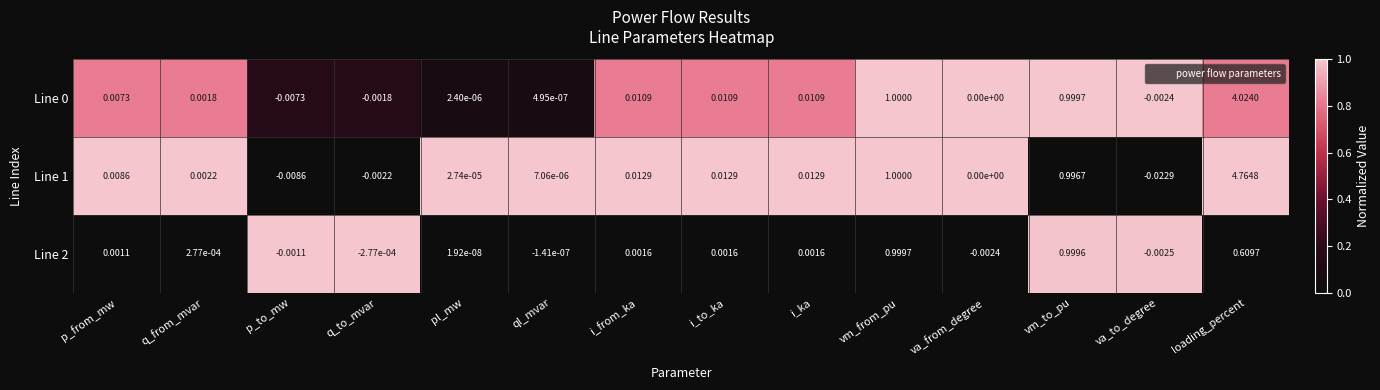

Which series has the widest spread of values?

Line 1